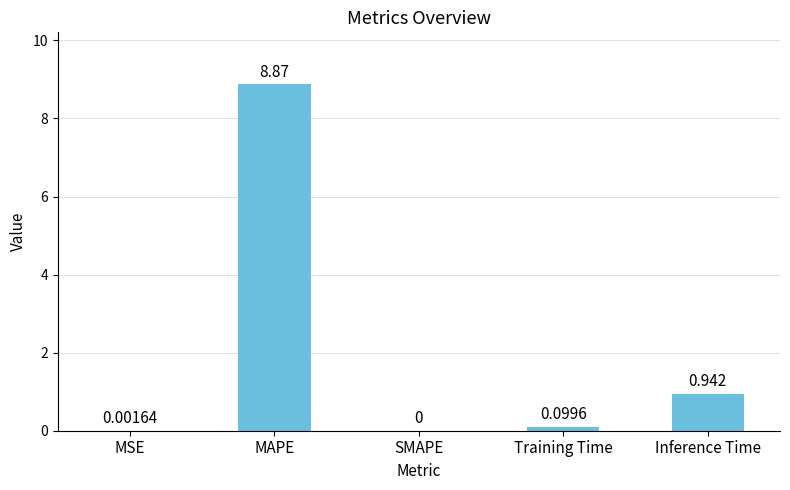

Between Training Time and Inference Time, which is larger?

Inference Time